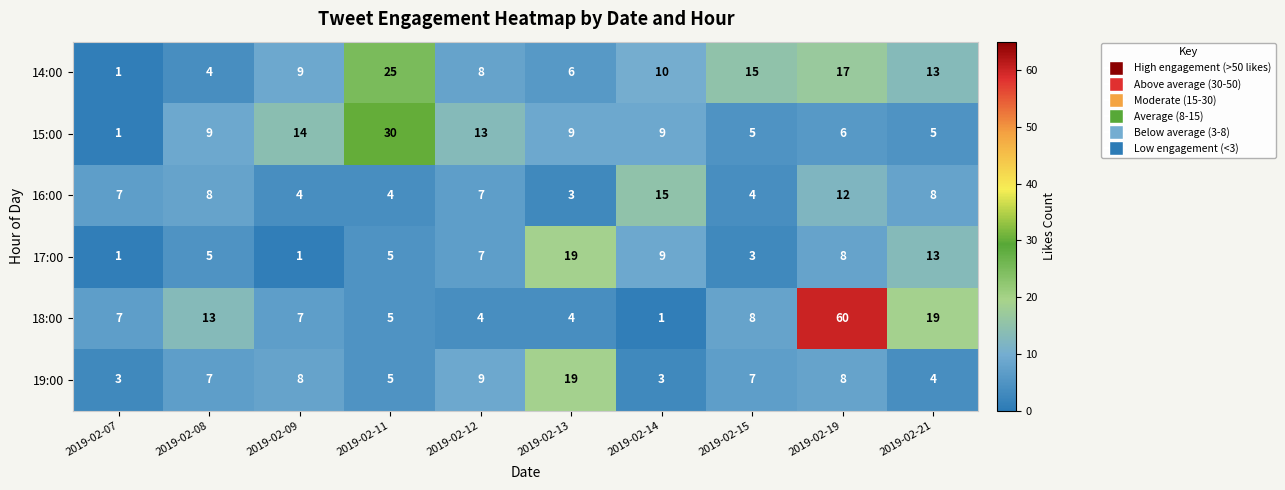

Between 2019-02-07 and 2019-02-15, which series saw the biggest shift?

14:00